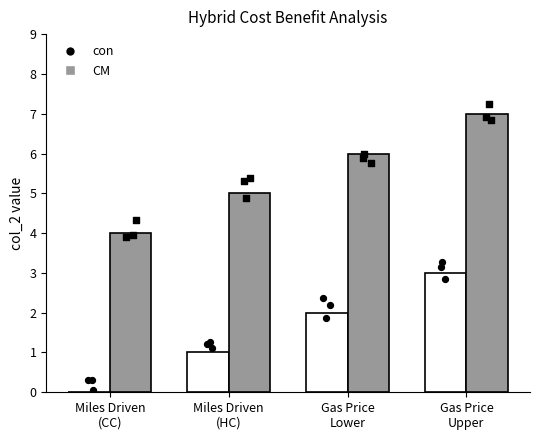

At how many categories does at least one series exceed 6?

1